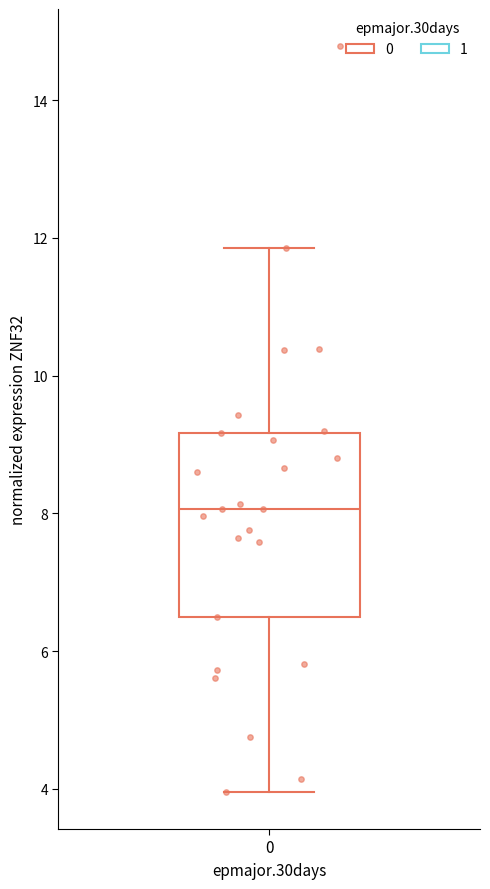

Read this box plot against the y-axis: the position of the median line, the range covered by the box, and the ends of both whiskers. The values are not printed on the chart, so give them approximately, as read against the axis.

median 8.0, box 6.4 to 9.2, whiskers 4.0 to 11.8